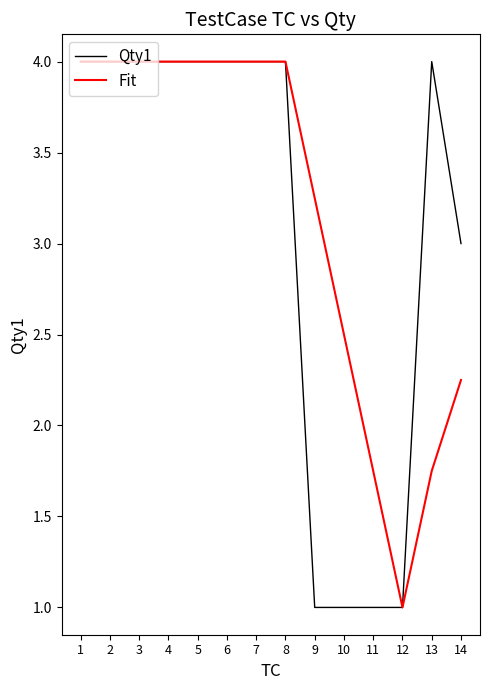

Between 3 and 11, which series saw the biggest shift?

Qty1